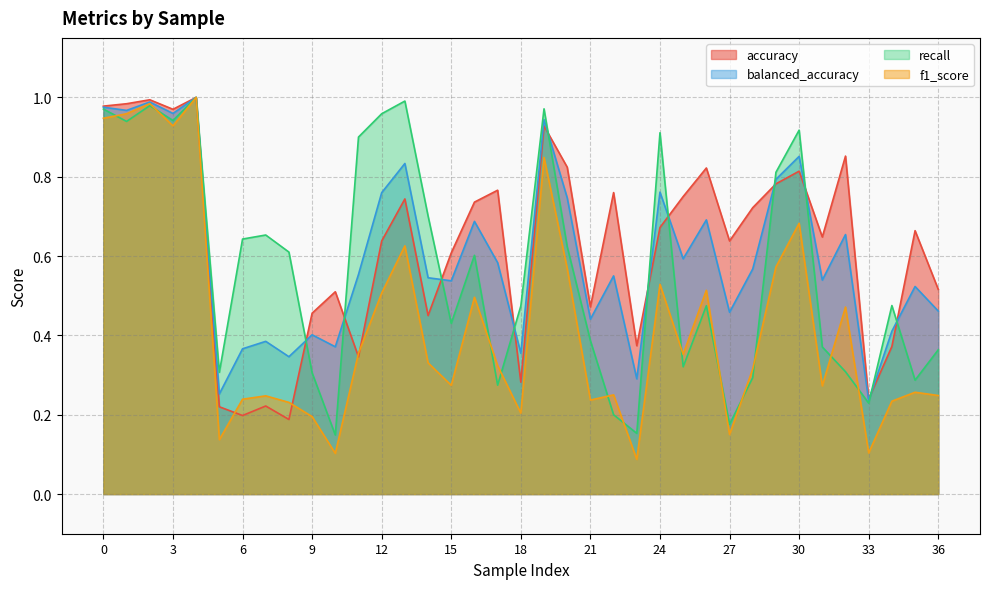

Is the value of accuracy at 34 greater than the value of recall at 13?

No